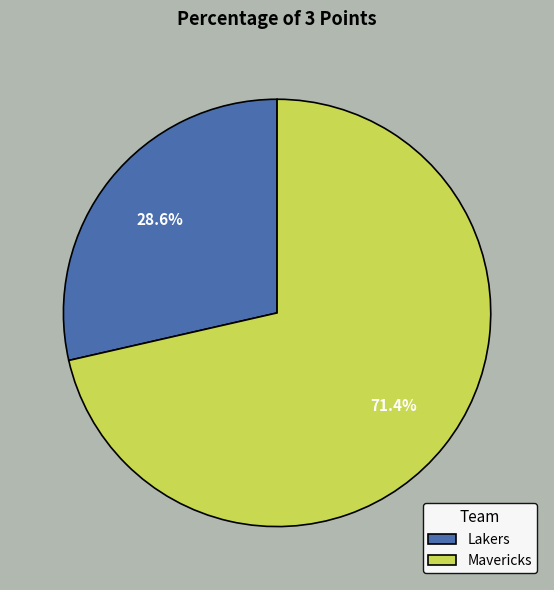

What is the ratio of the value at Mavericks to the value at Lakers?

2.5